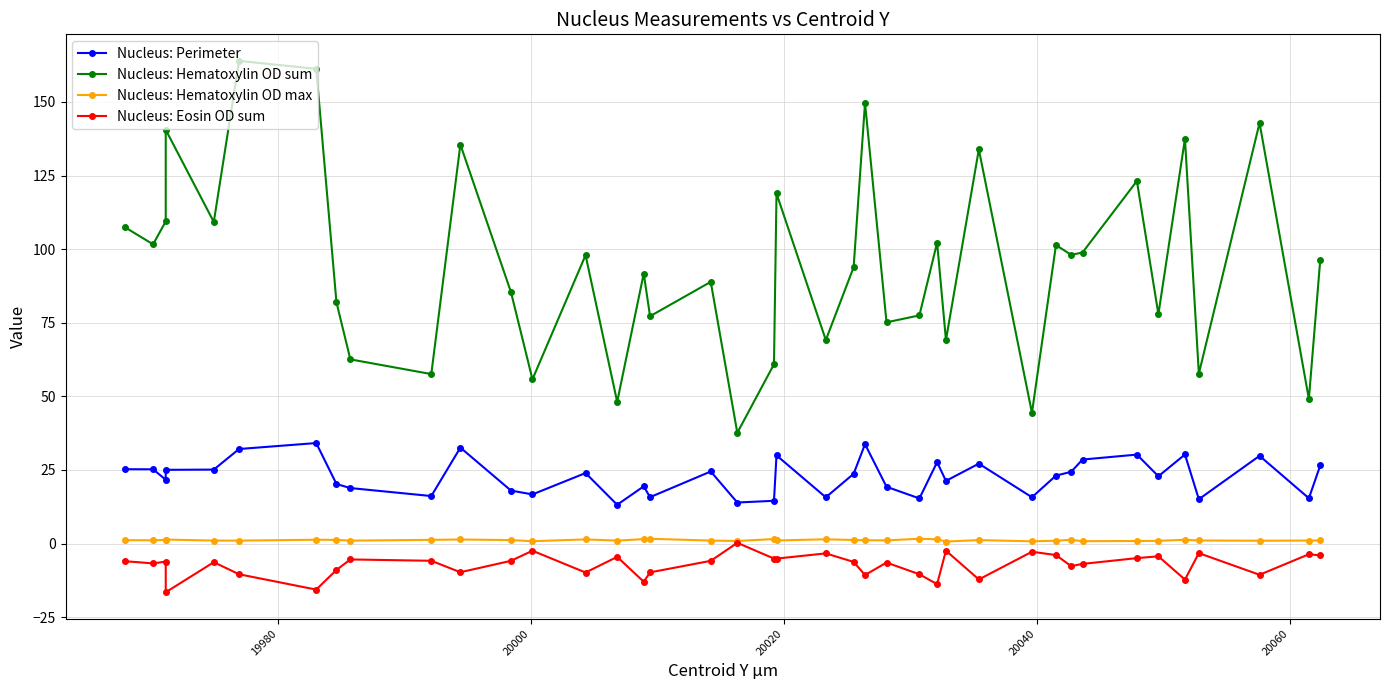

Count the number of categories in the chart.

40